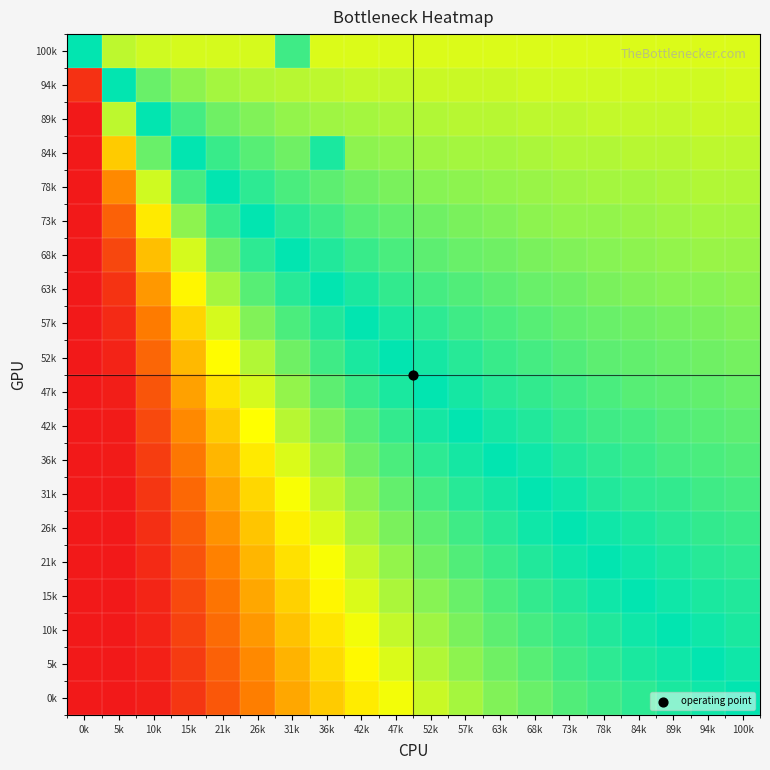

What is the smallest value displayed?

0.4